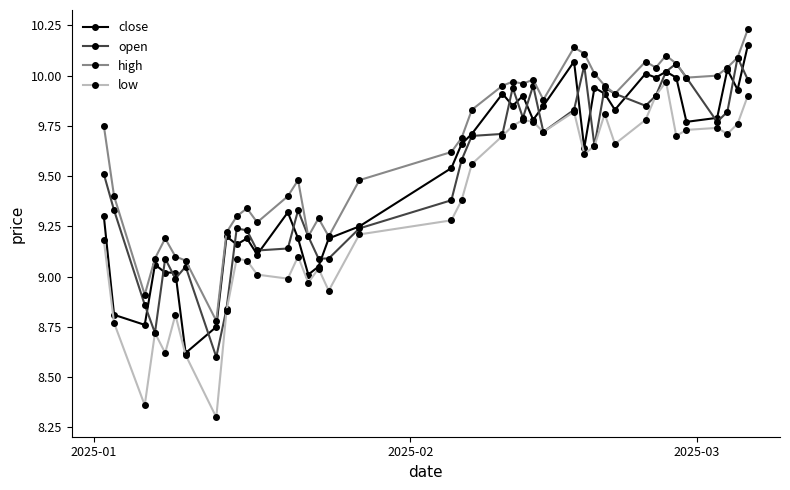

At how many categories does at least one series exceed 8?

40